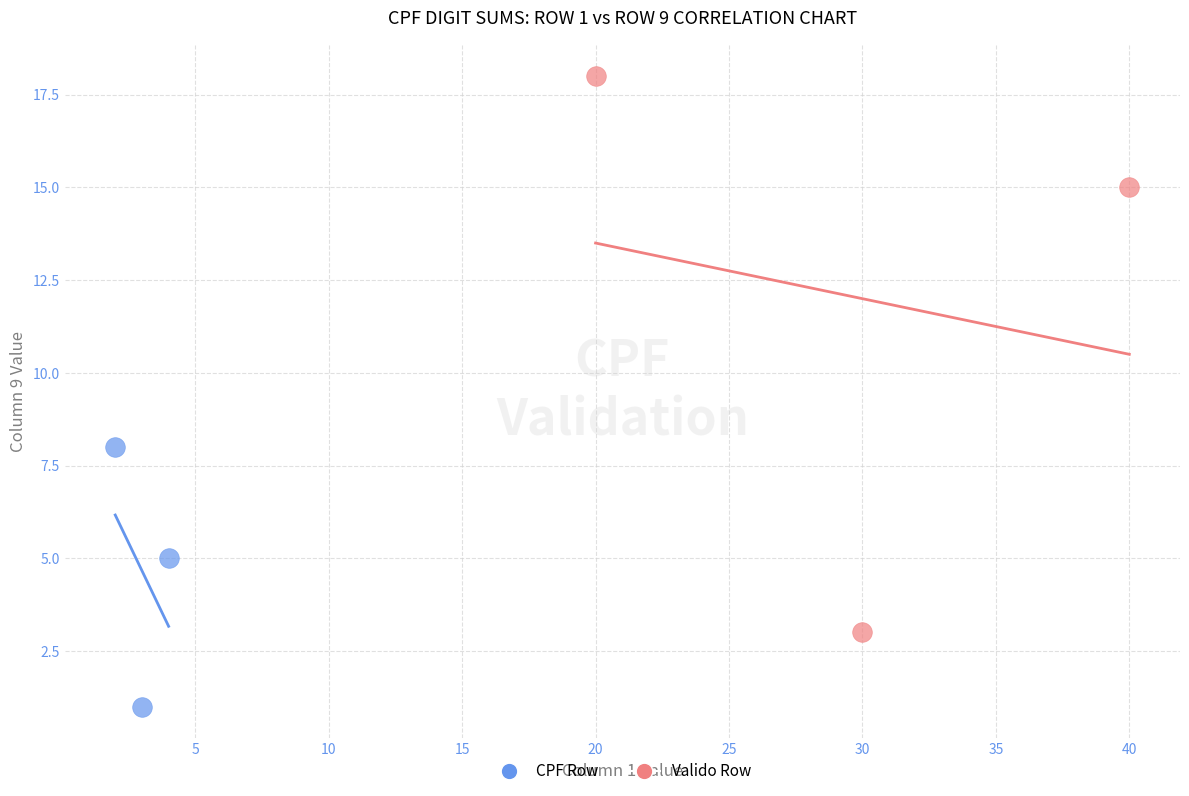

Which series has the largest Y range (max minus min)?

Valido Row